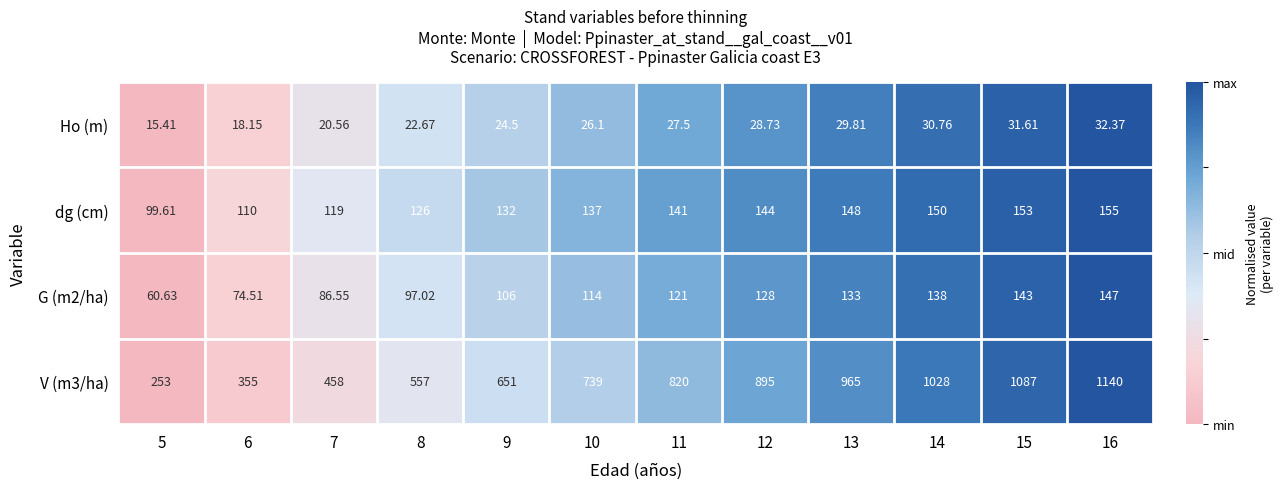

Is the value of dg (cm) at 7 greater than the value of Ho (m) at 8?

Yes